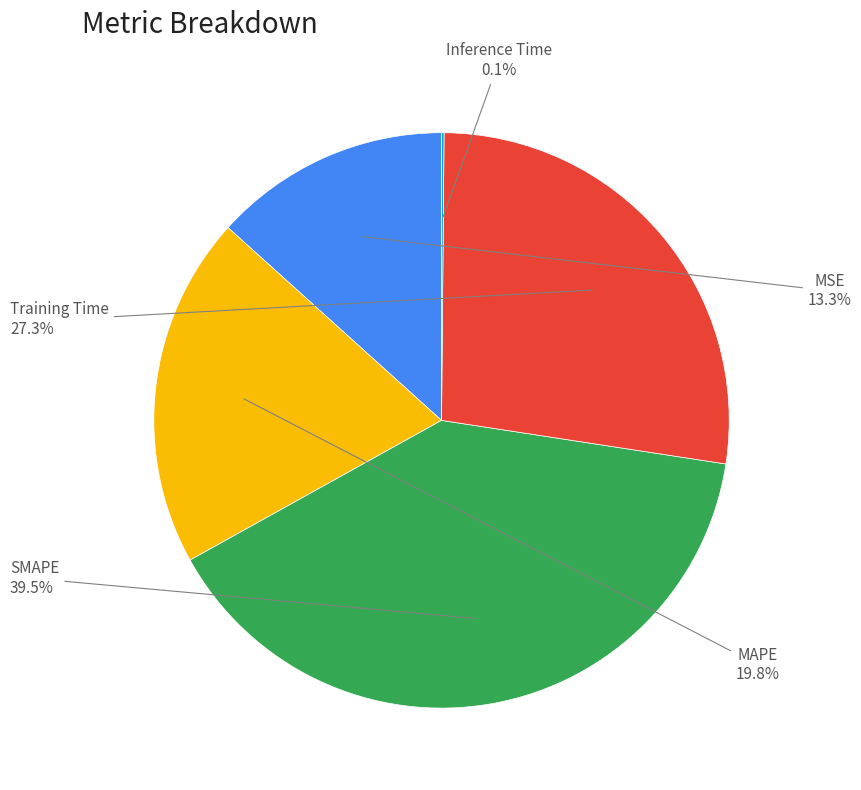

To the nearest percent, what is the average slice percentage?

20%